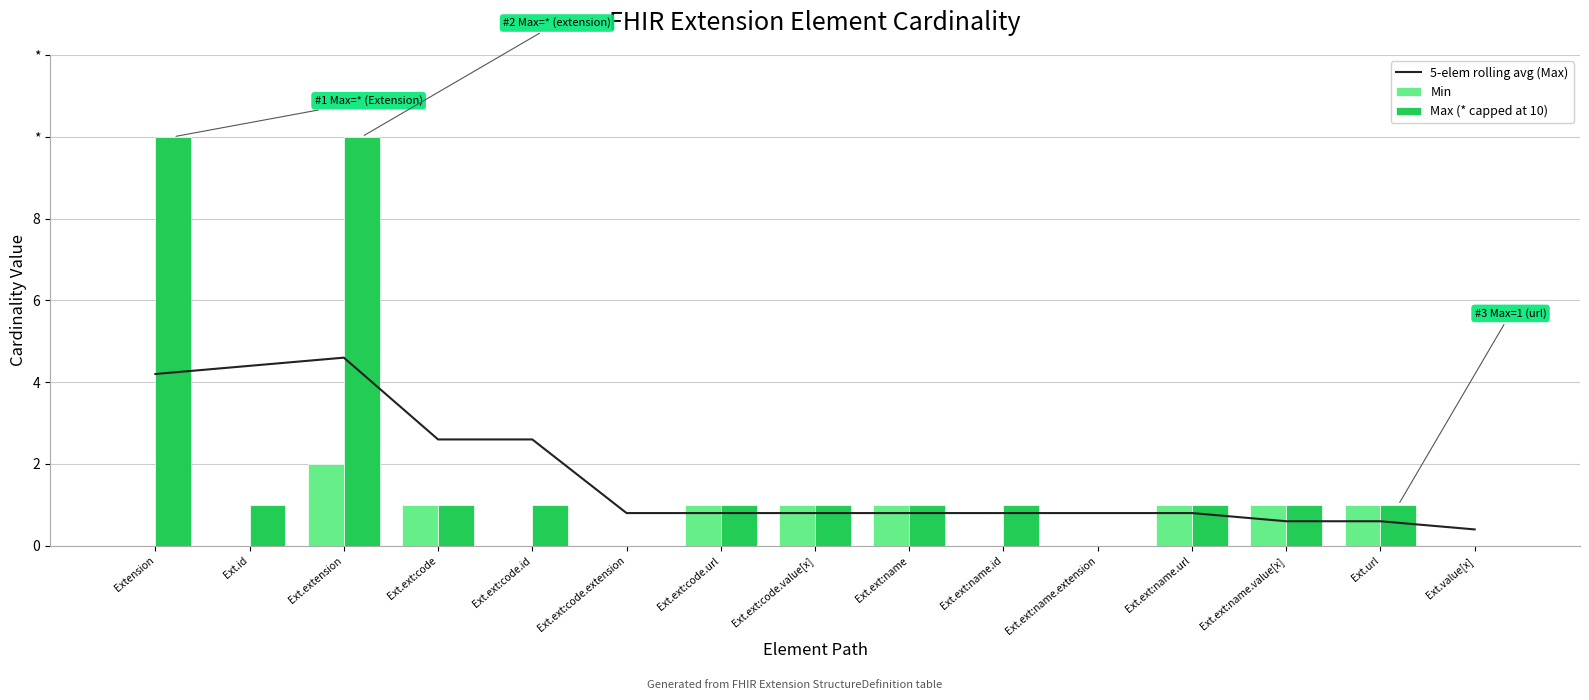

The 5-elem rolling avg (Max) series shows 0.2 at Ext.ext:name.url. True or false?

False